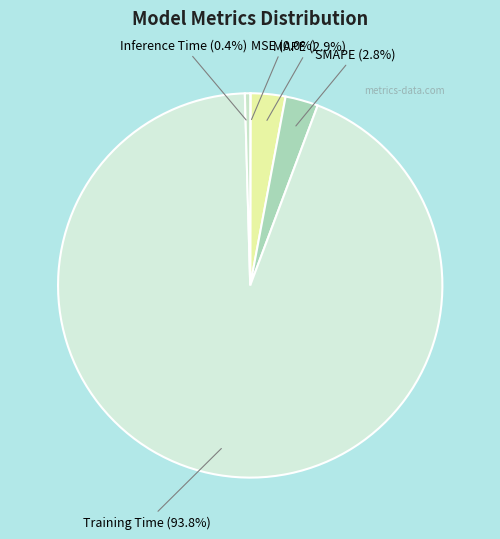

Combined, do Inference Time and SMAPE account for over 50%?

No